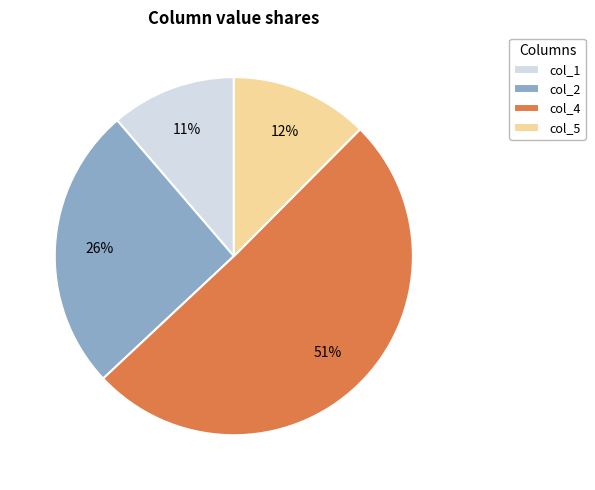

To the nearest percent, what portion does col_2 represent?

26%